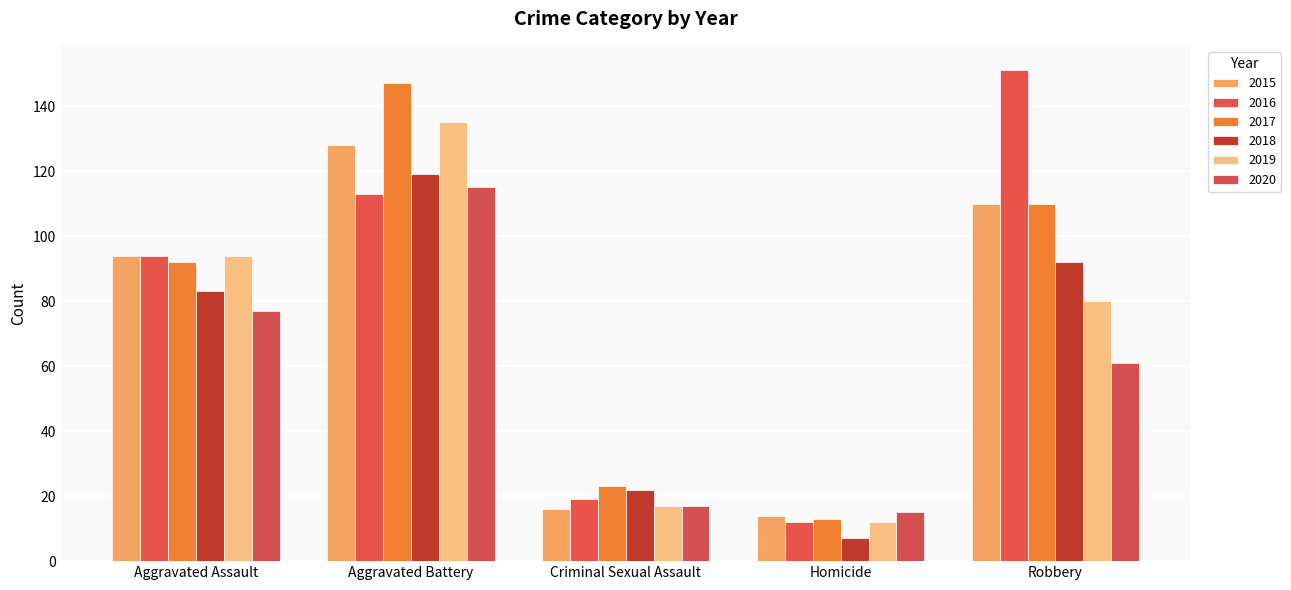

At which category is the sum across all series the highest?

Aggravated Battery